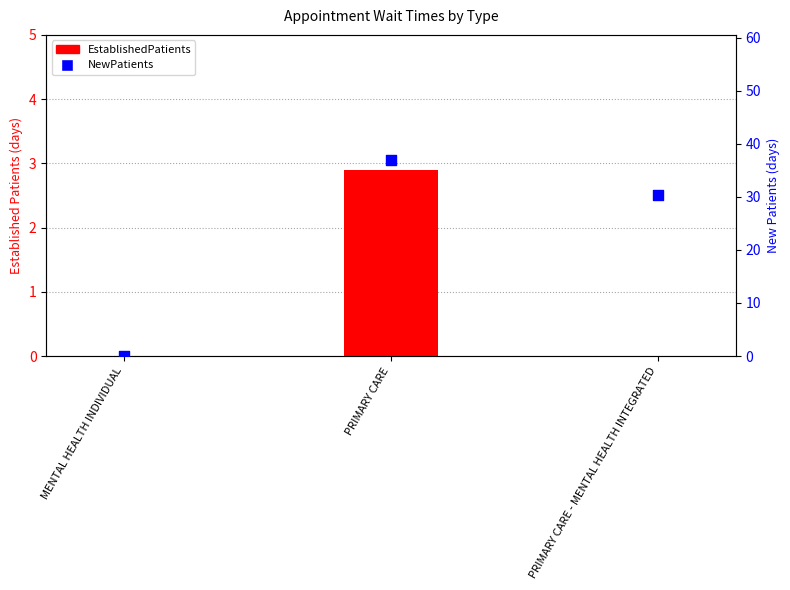

Which series contains the highest Y value?

NewPatients